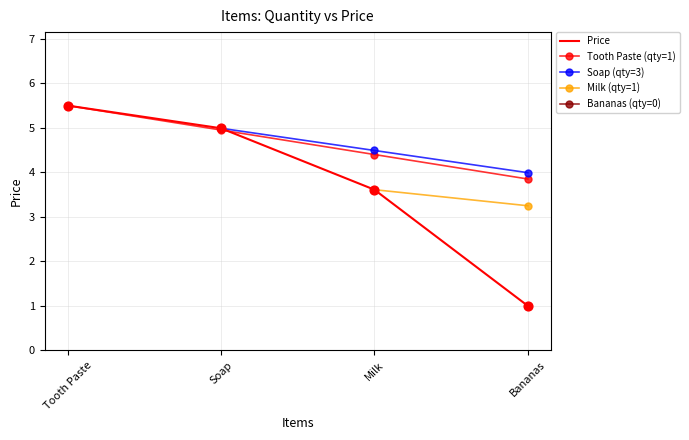

What is the change in value from Soap to Milk?

-1.4